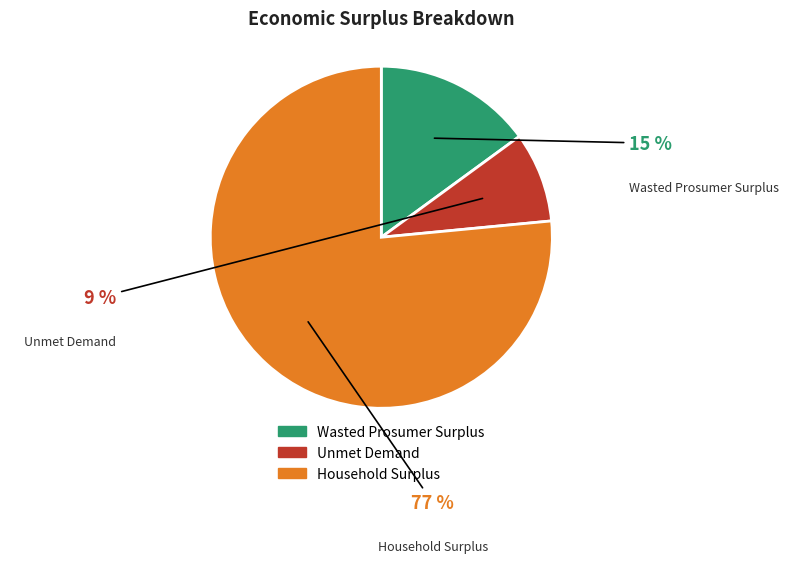

Is Household Surplus the majority of the pie?

Yes